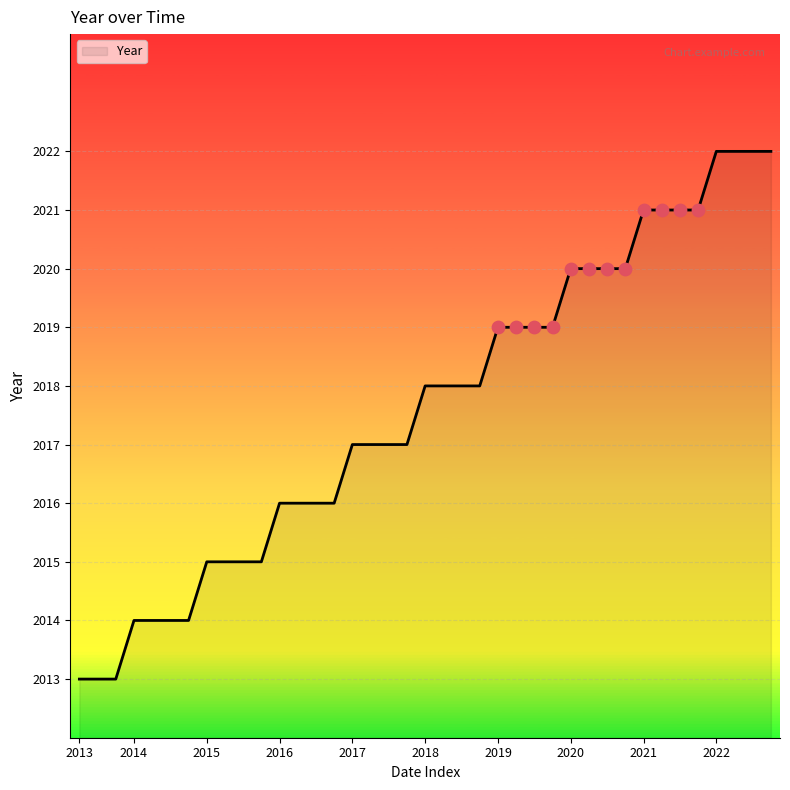

What is the difference between the maximum and minimum values?

9